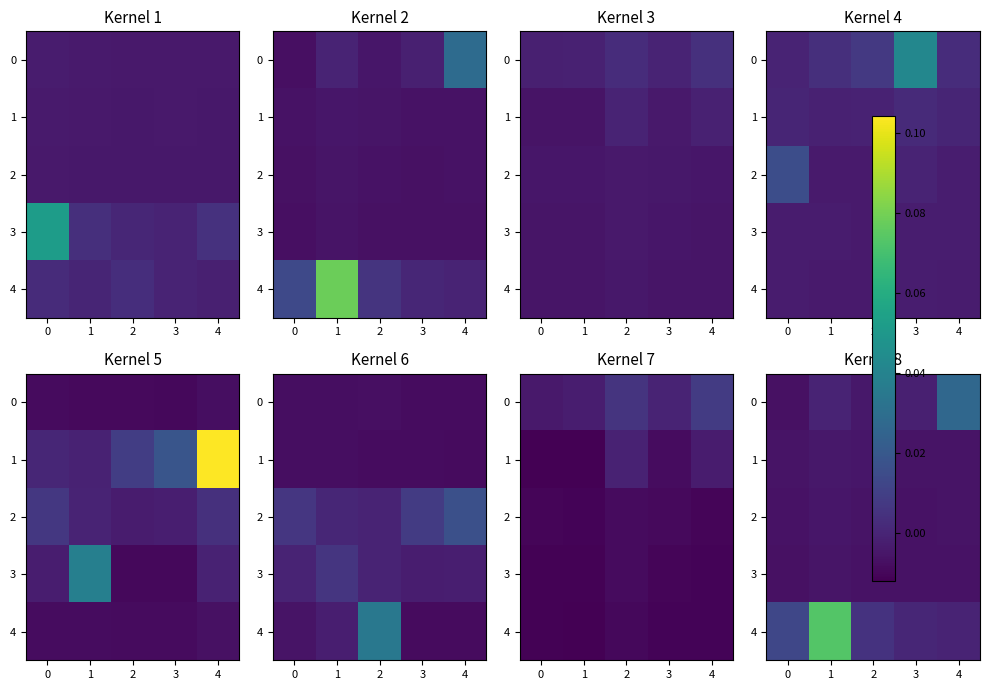

Is it true that 4 equals 0.0 at 2?

True